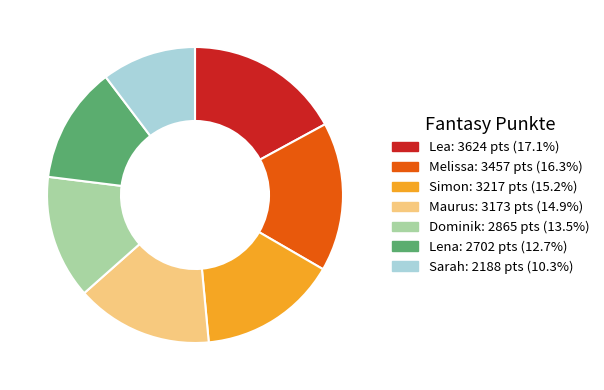

Which has a higher value, Simon or Lena?

Simon